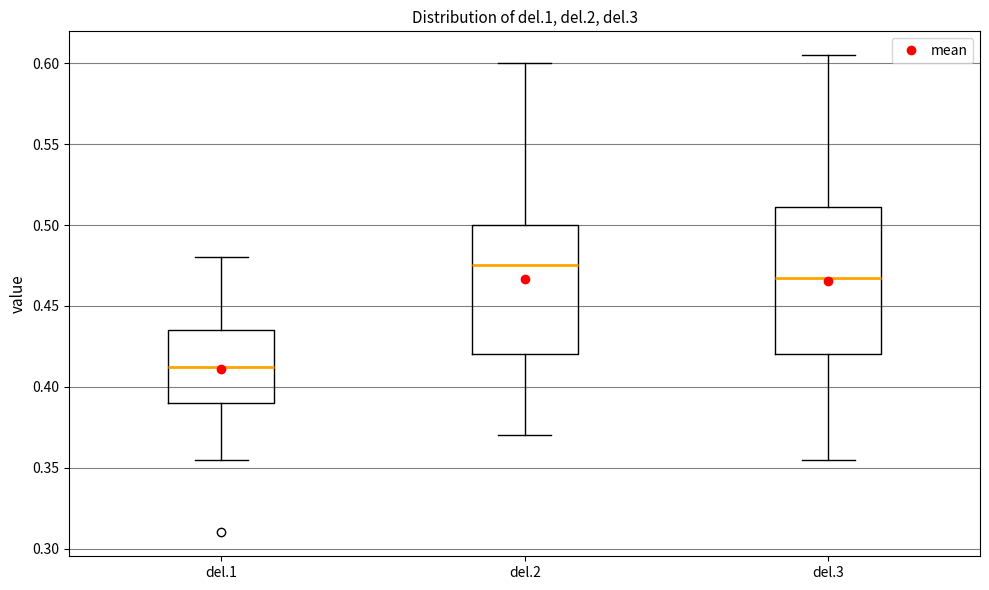

Which box has the lowest median line?

del.1